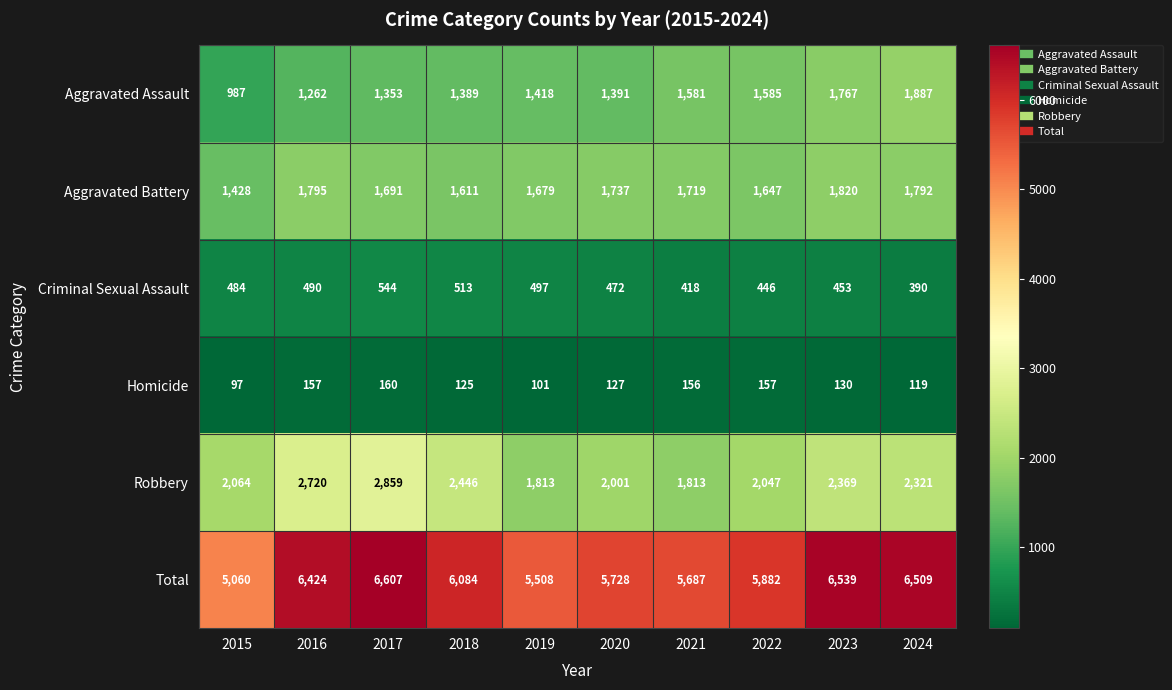

What is the greatest value displayed?

6607